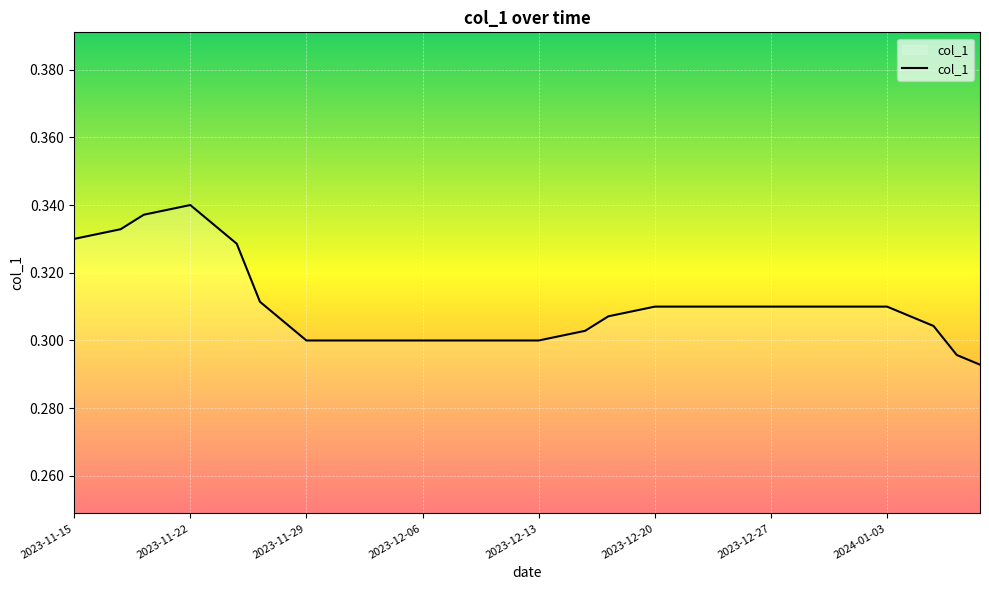

The value at 2023-12-20 is 0.1. True or false?

False